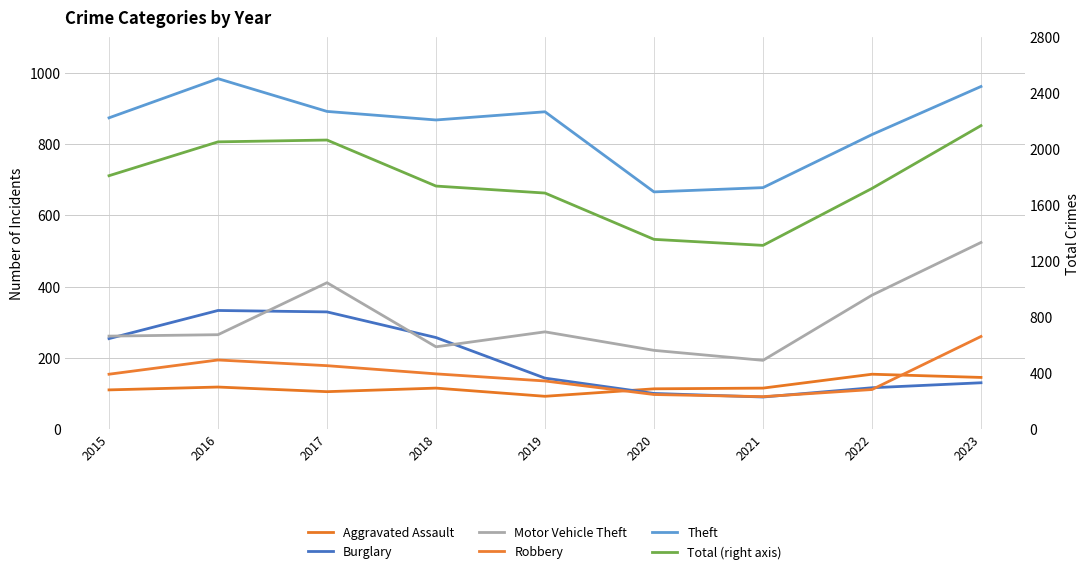

What is the spread (max minus min) of values at 2021?

1223